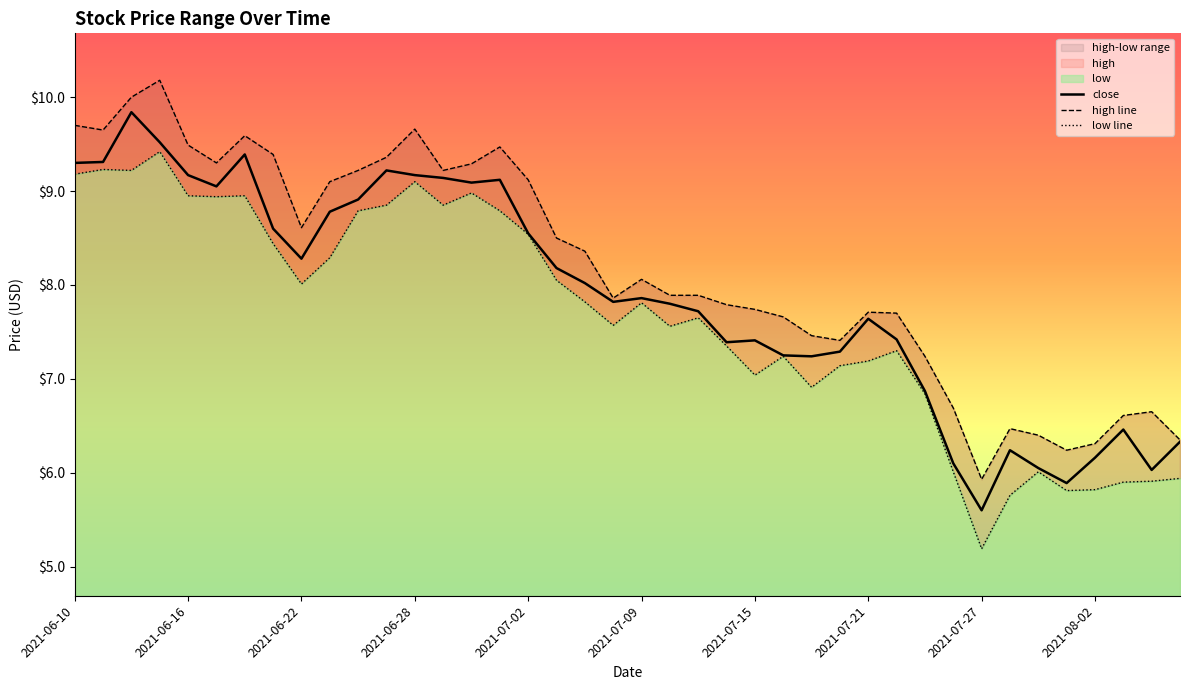

At which label does high first exceed 8?

2021-06-10